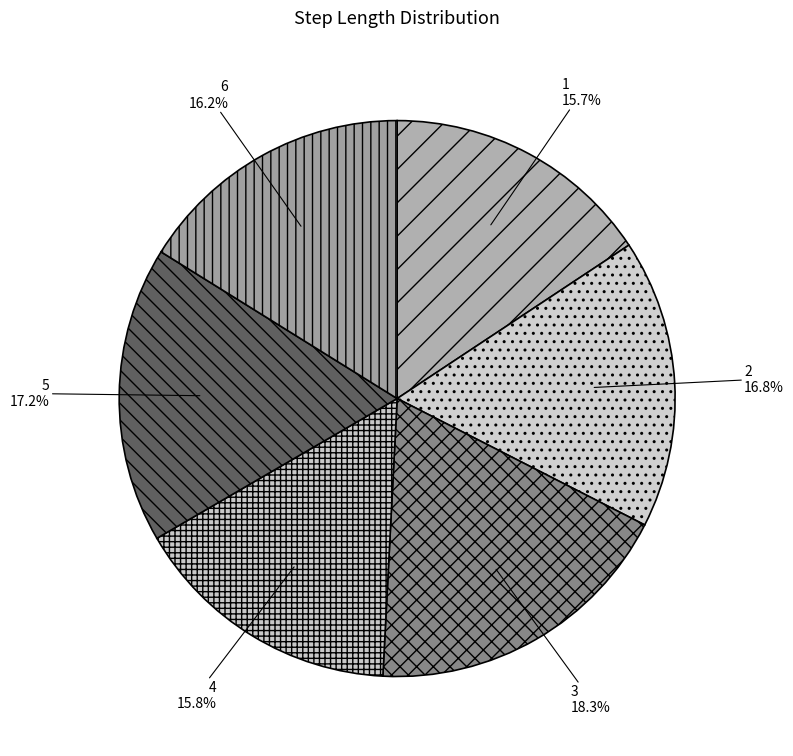

Which category has the smallest portion of the pie?

1